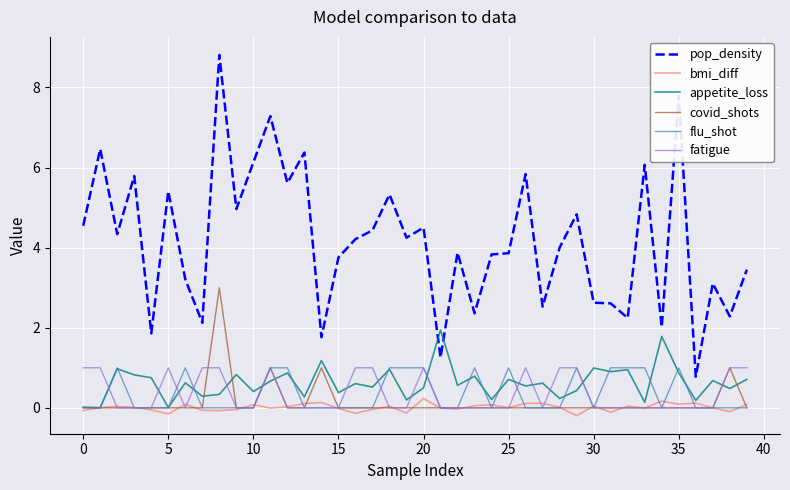

Which series has the largest total across all categories?

pop_density